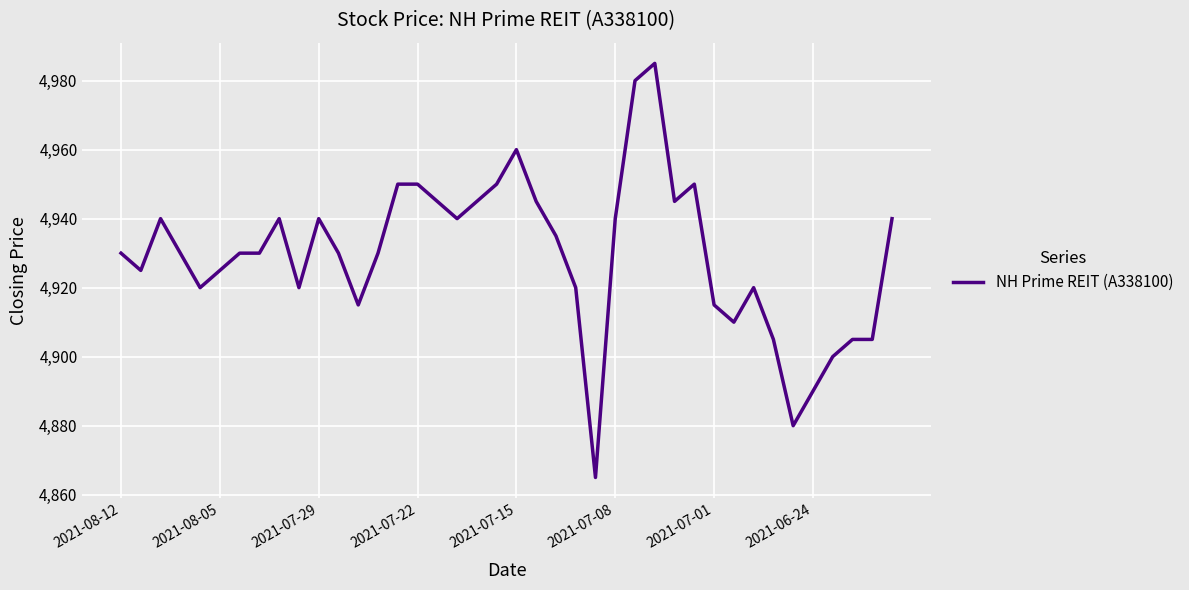

What is the maximum value shown in the chart?

4985